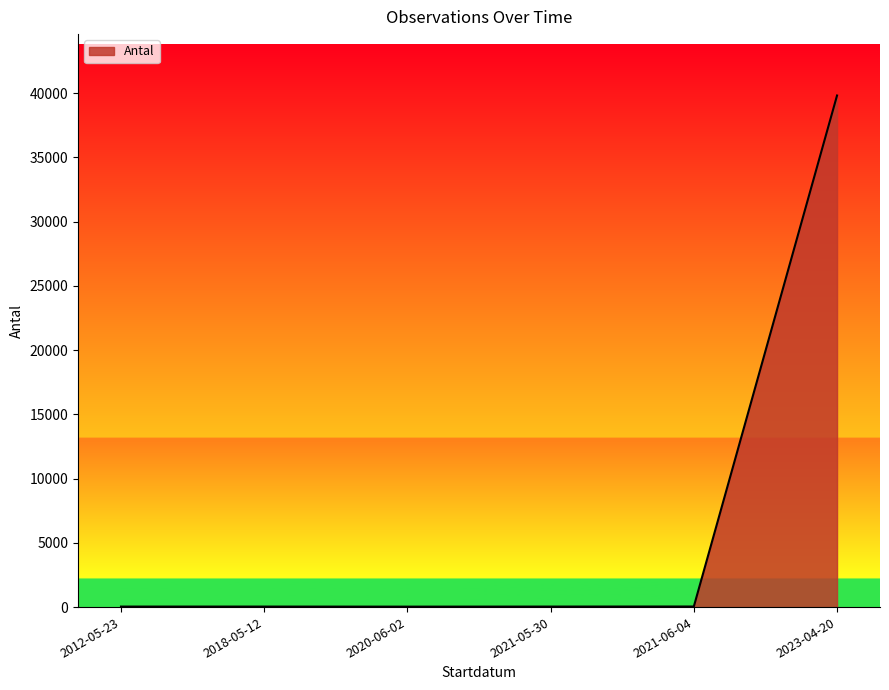

What is the average value?

6670